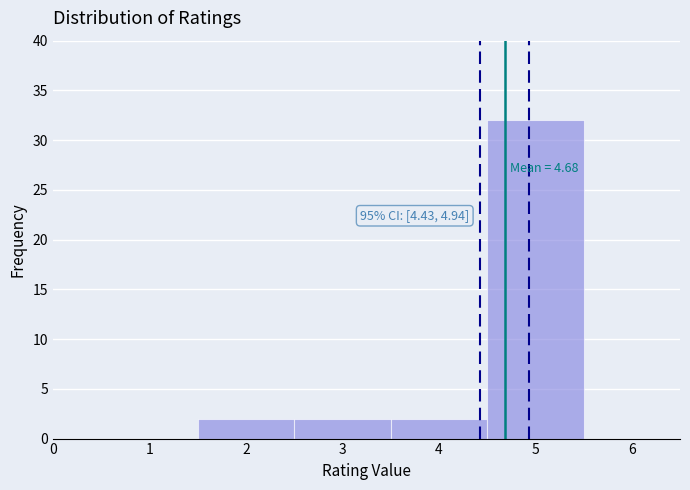

Which range on the x-axis has the tallest bar?

4.5 to 5.5